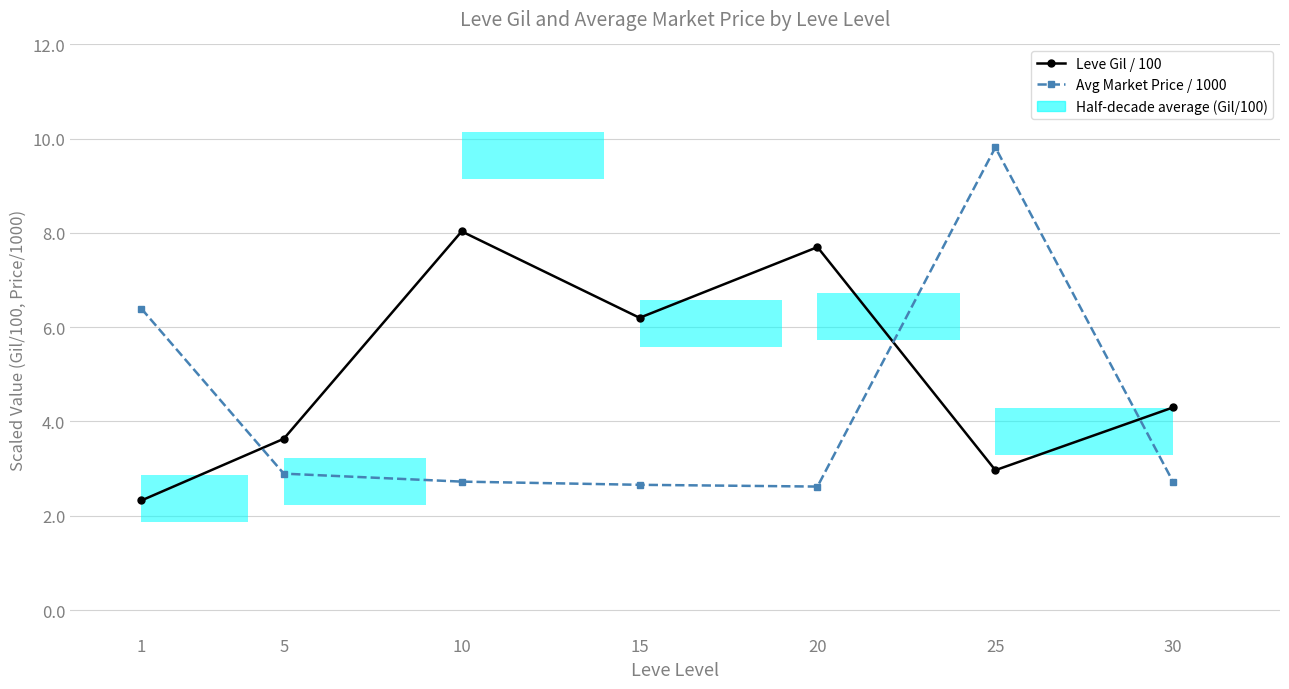

Is this an area chart (filled region under the line)?

No